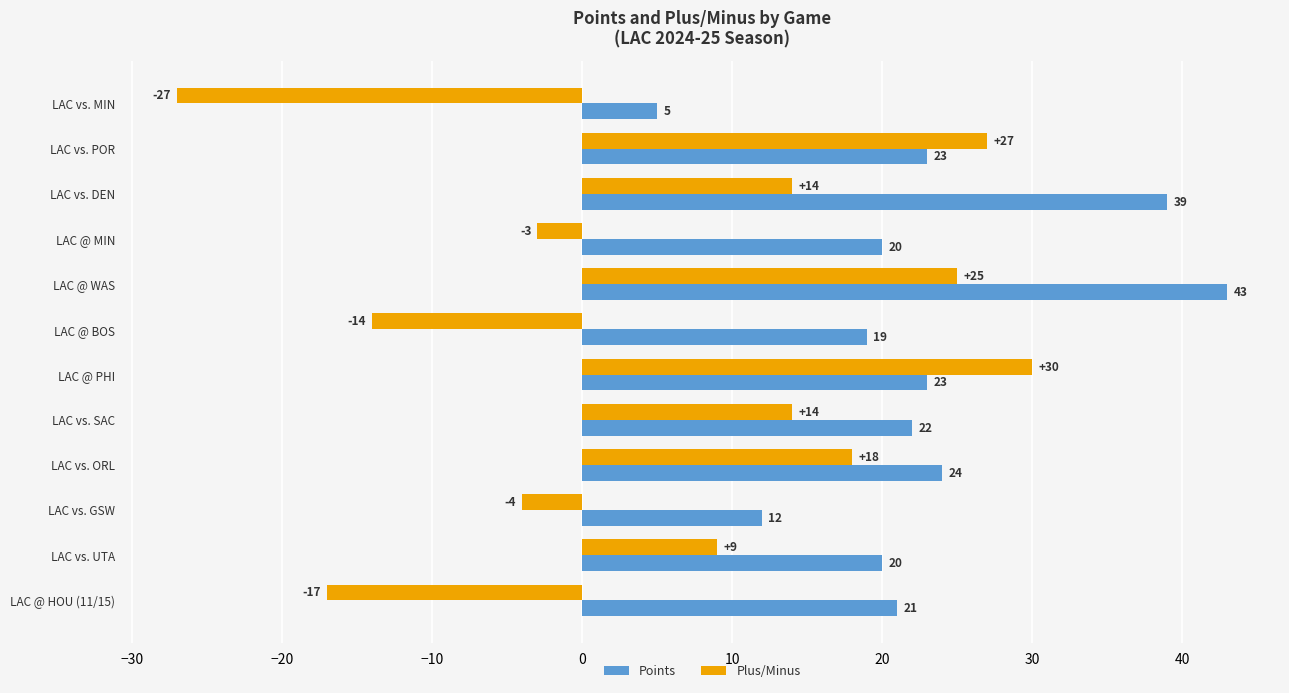

List the series in order of their overall mean, highest first.

Points, Plus/Minus